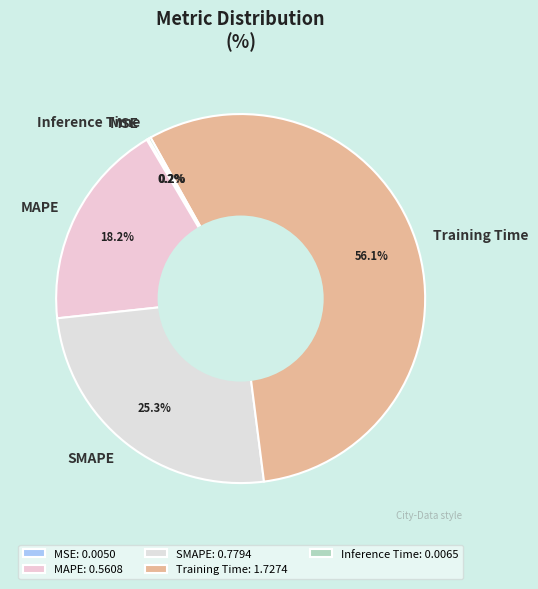

What percentage is NOT represented by SMAPE?

74.7%